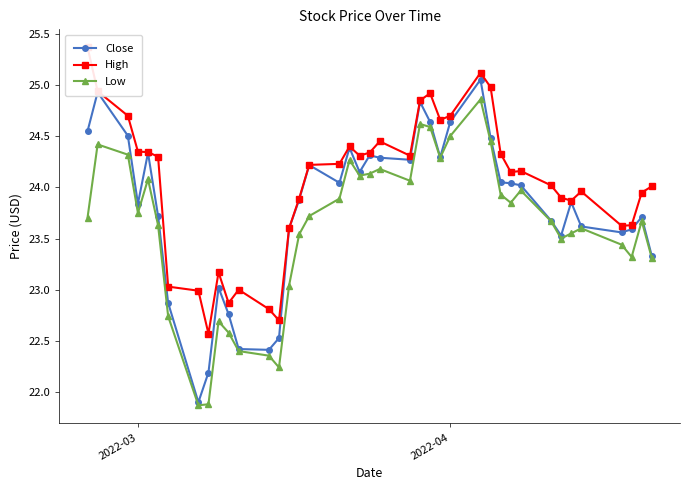

Rank the series by their average value, from lowest to highest.

Low, Close, High